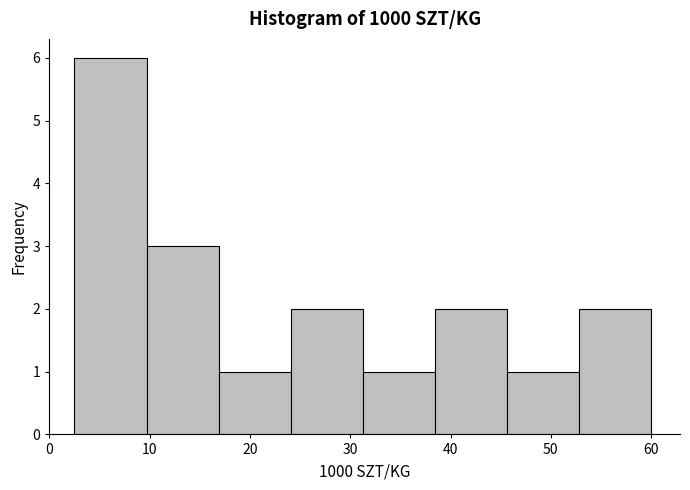

Which range on the x-axis has the tallest bar?

3 to 10